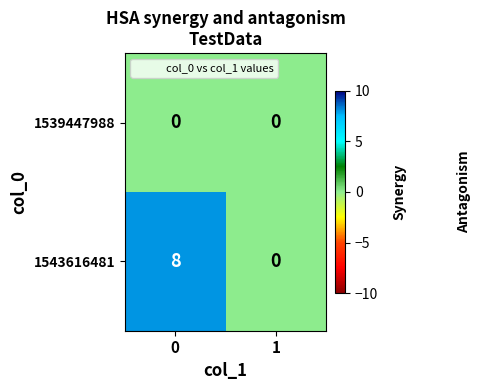

What is the difference between the highest and lowest values at 0?

8